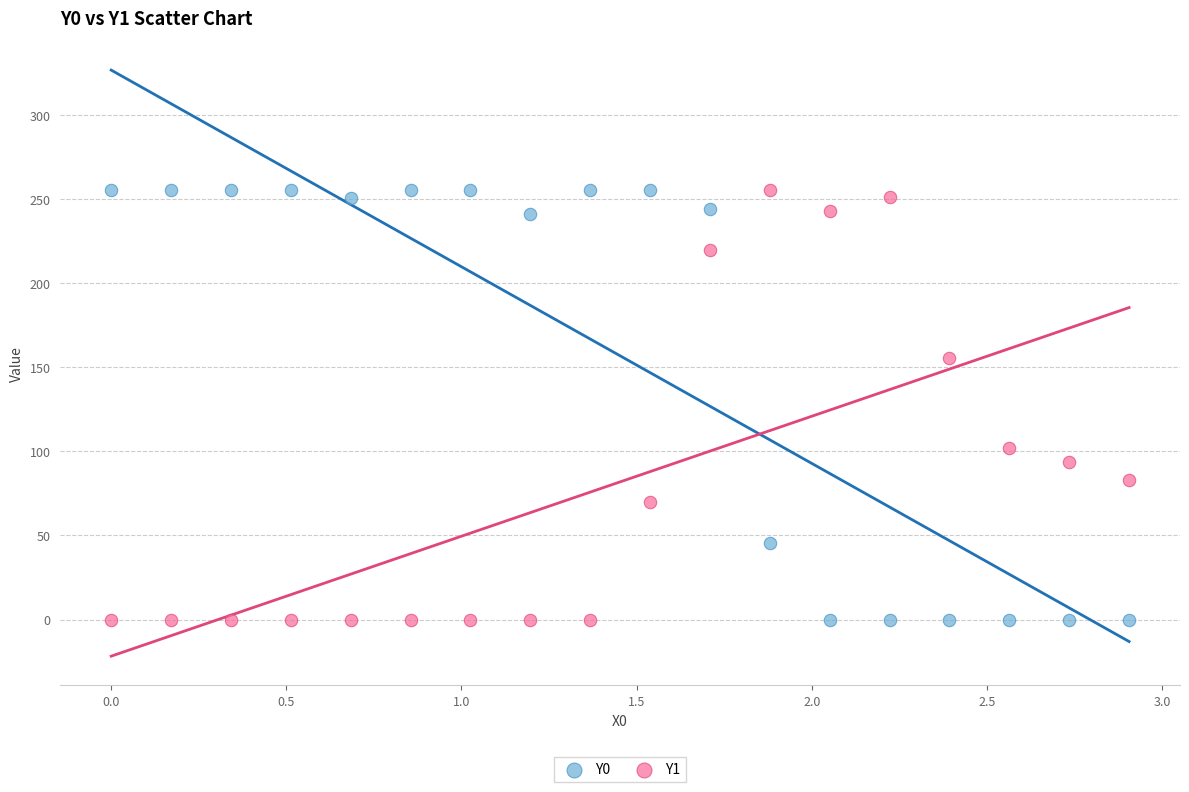

What is the X range (max minus min) for the scatter plot?

2.9